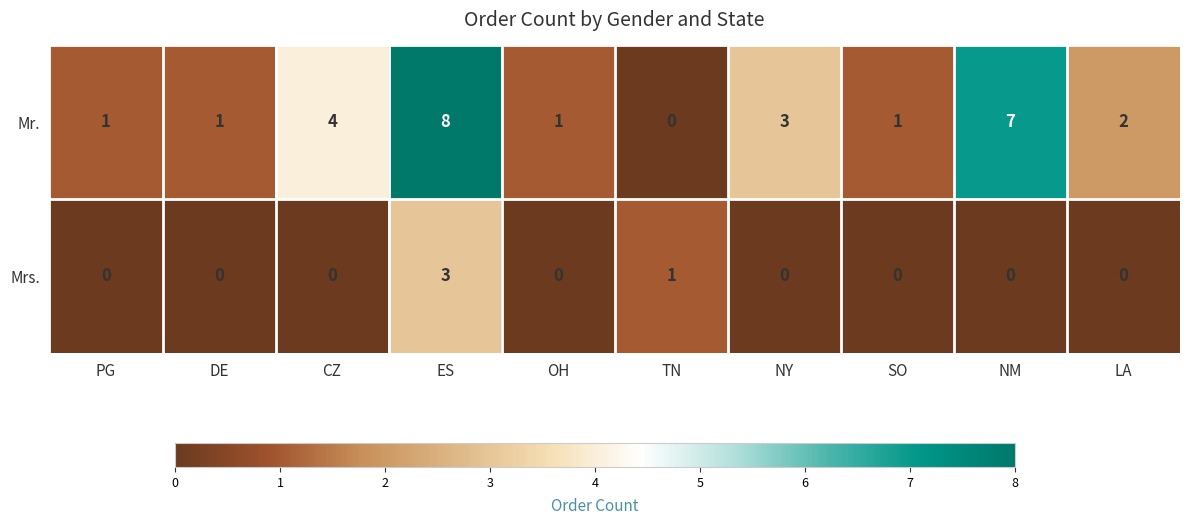

Which series has the widest spread of values?

Mr.